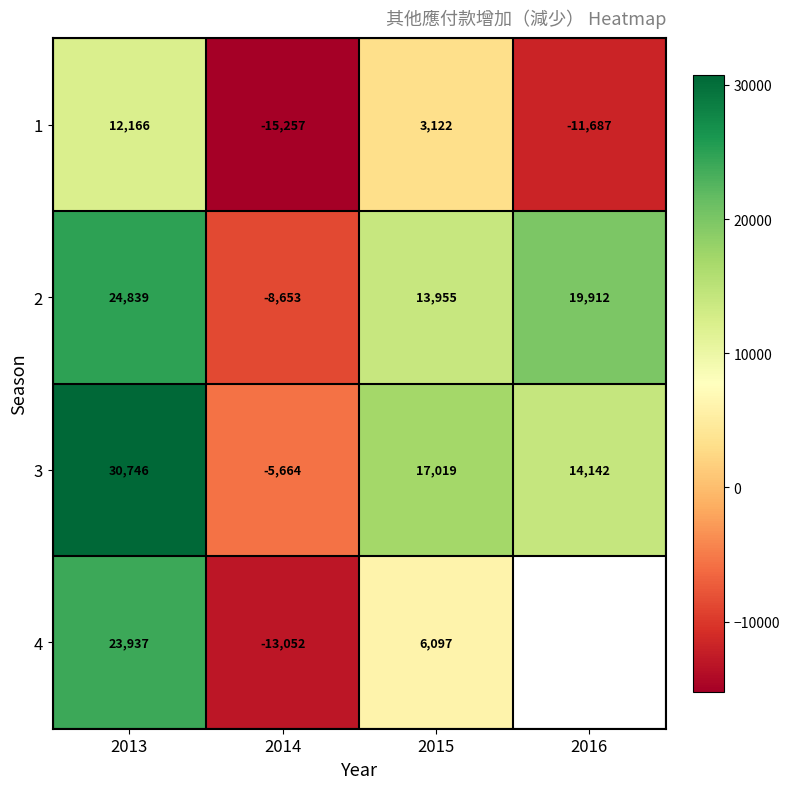

The 3 series shows 7041 at 2013. True or false?

False